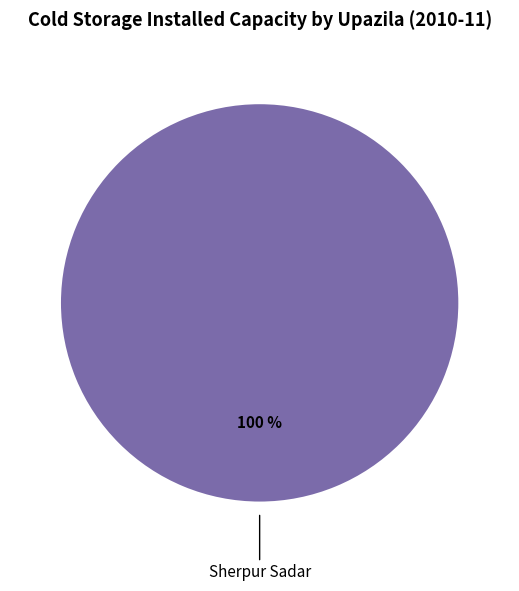

To the nearest percent, what percentage of the pie is Sherpur Sadar?

100%